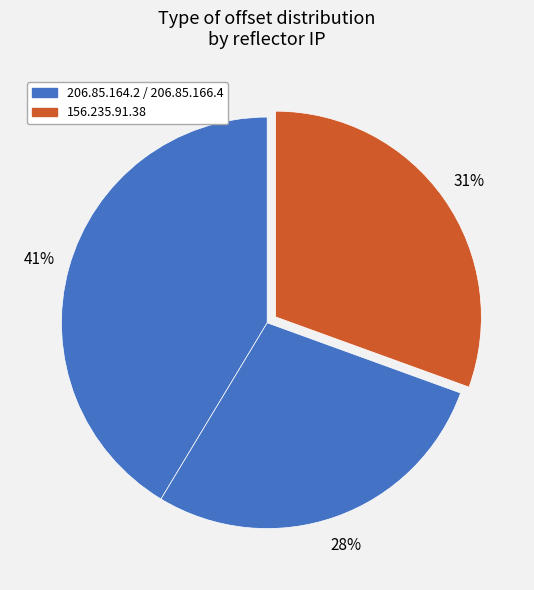

Count the number of slices in the pie.

3